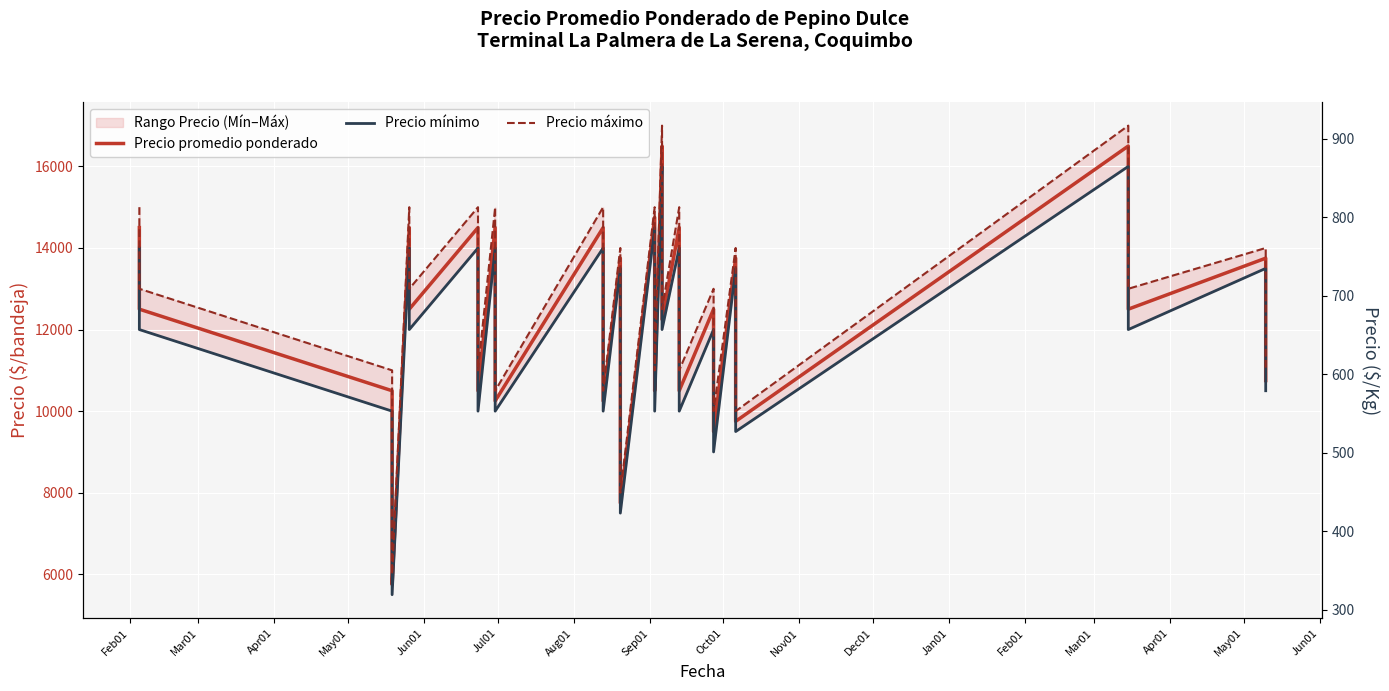

True or false: Precio mínimo has more than 2 points higher than both neighbors.

True